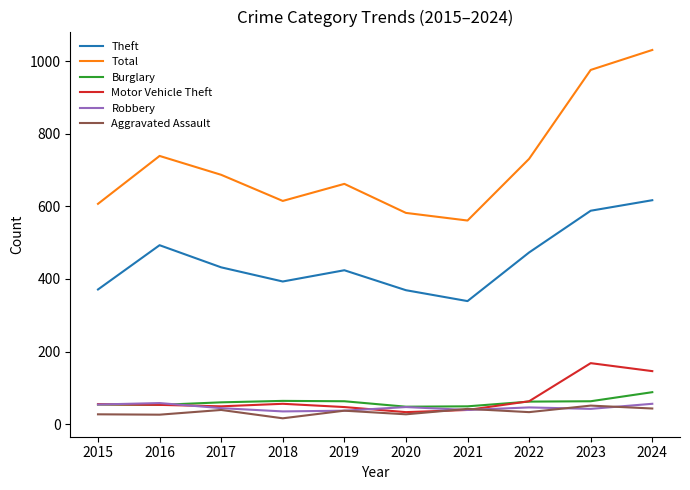

In Motor Vehicle Theft, how many points are higher than both neighbors (excluding endpoints)?

2